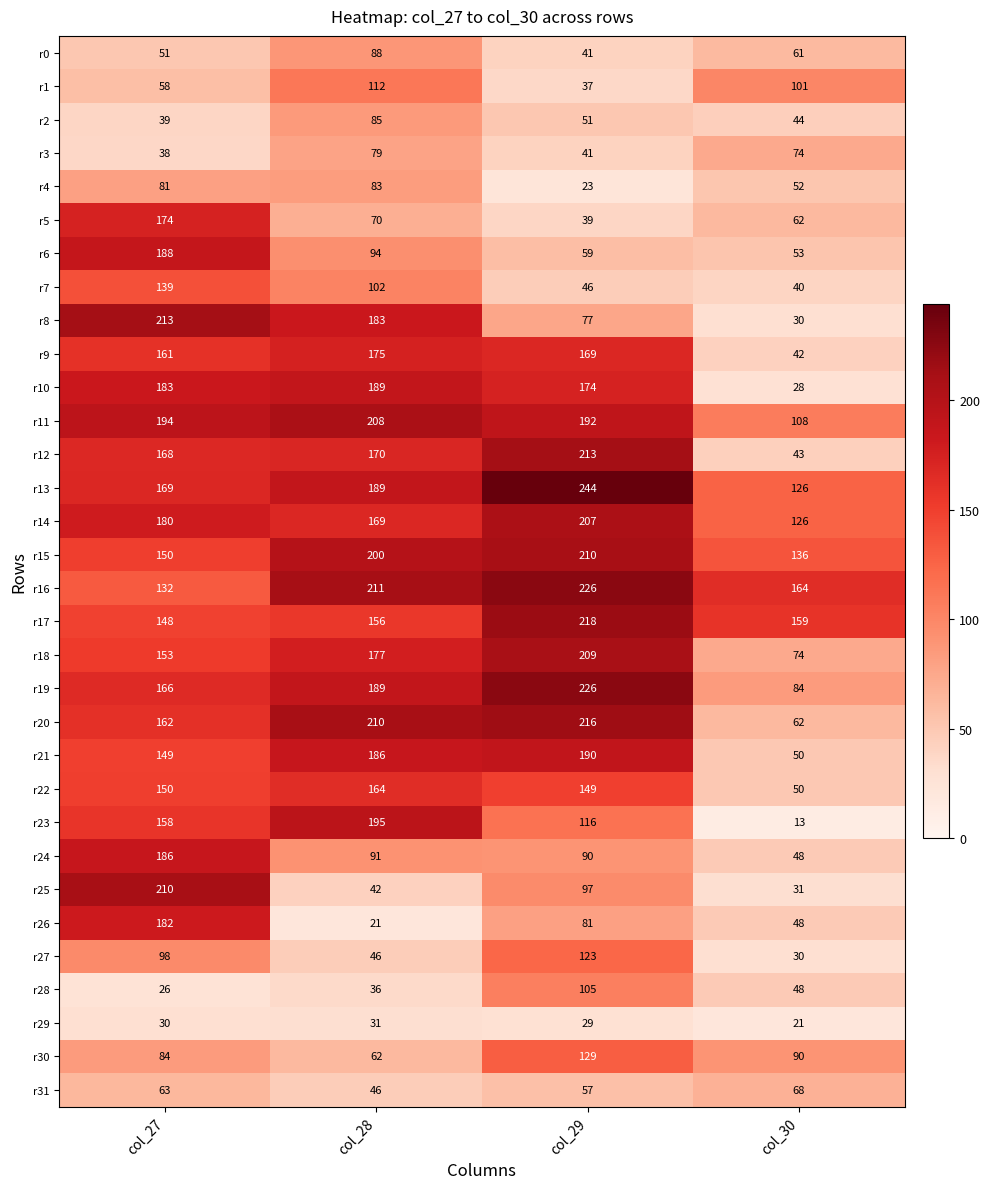

Rank the categories by r23 value from lowest to highest.

col_30, col_29, col_27, col_28